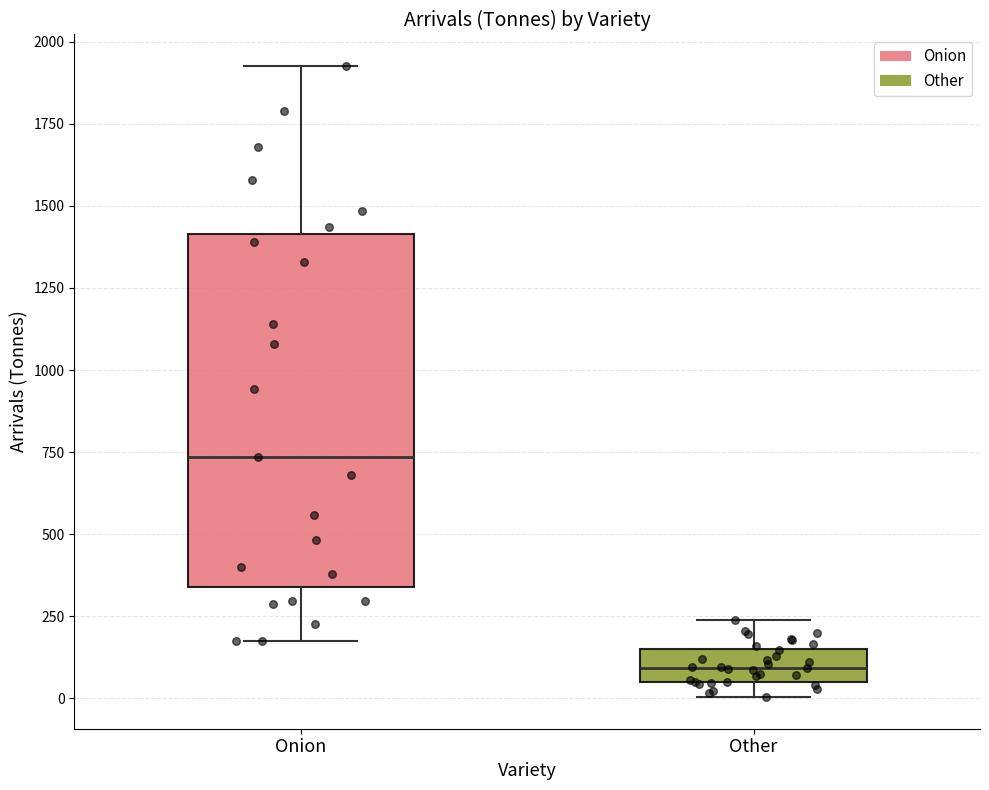

Reading left to right, transcribe this box plot: for each box, give where its median line is, the range the box spans, and where its two whiskers end, as read against the y-axis. The values are not printed on the chart, so give them approximately, as read against the axis.

Onion: median 750, box 350 to 1400, whiskers 150 to 1950
Other: median 100, box 50 to 150, whiskers 0 to 250